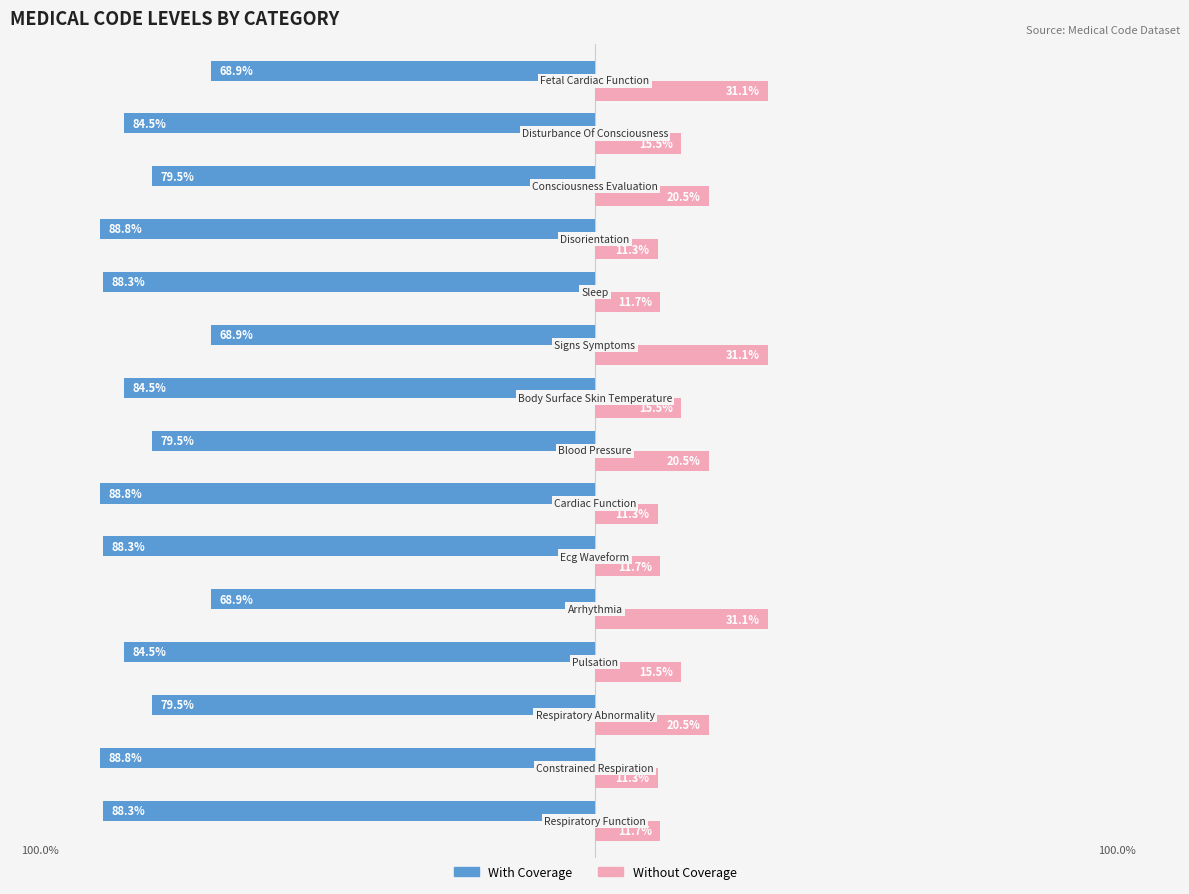

What is the average value of the Without Coverage series?

18.0